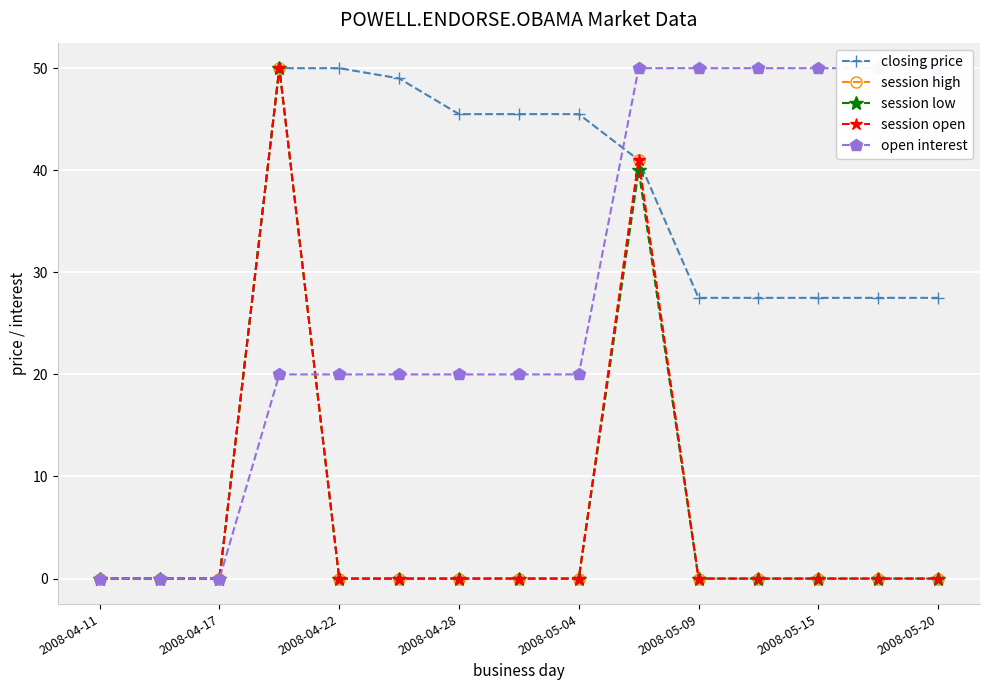

Between 2008-04-28 and 2008-04-11, which is larger?

2008-04-28